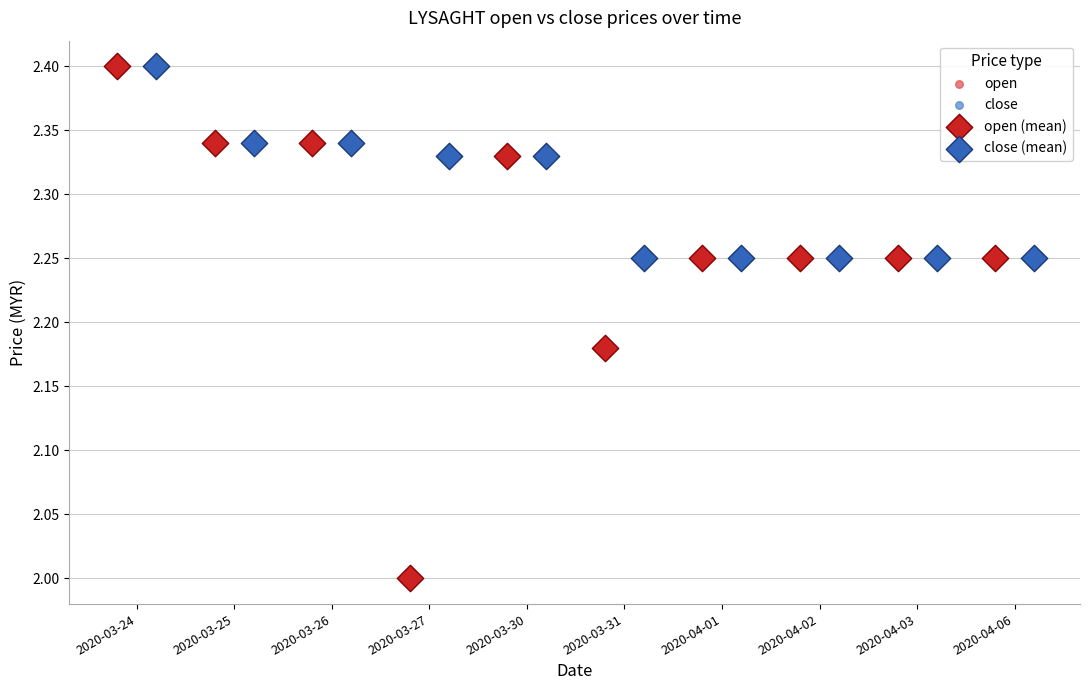

What are all the series names shown in the legend?

open, close, open (mean), close (mean)